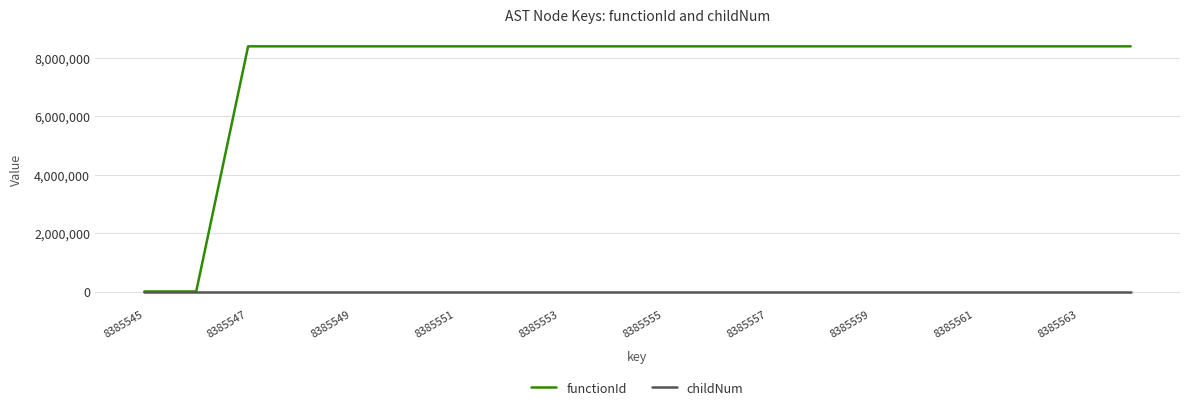

Which series has the largest total across all categories?

functionId